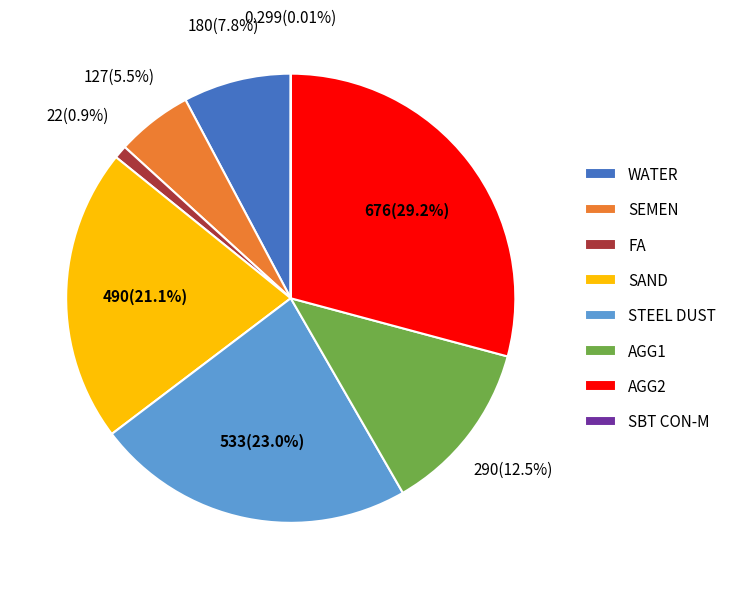

To the nearest percent, what is the difference between the largest and smallest slice percentages?

29%